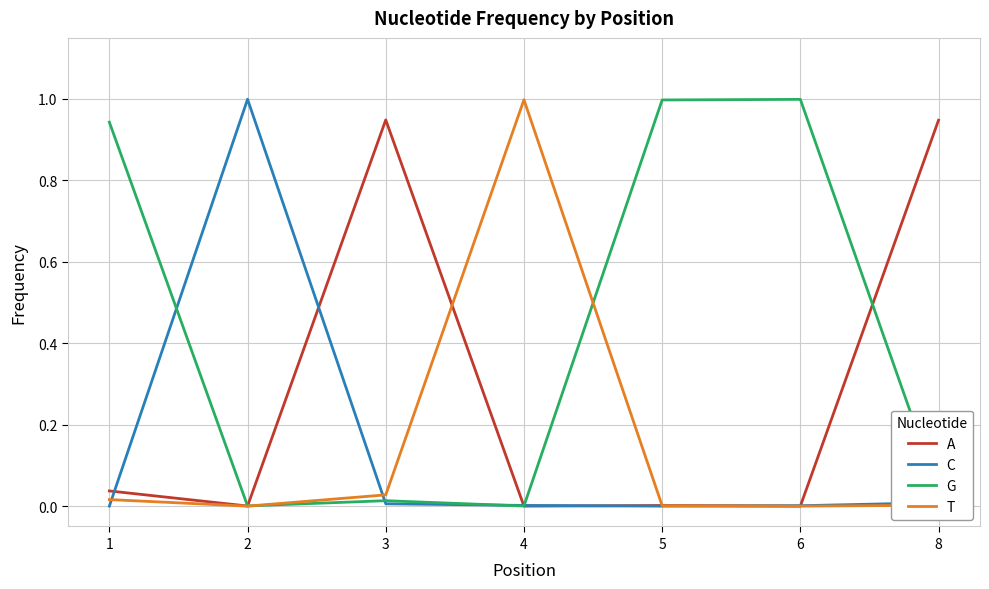

True or false: T has a value of -0.4 at 2.

False